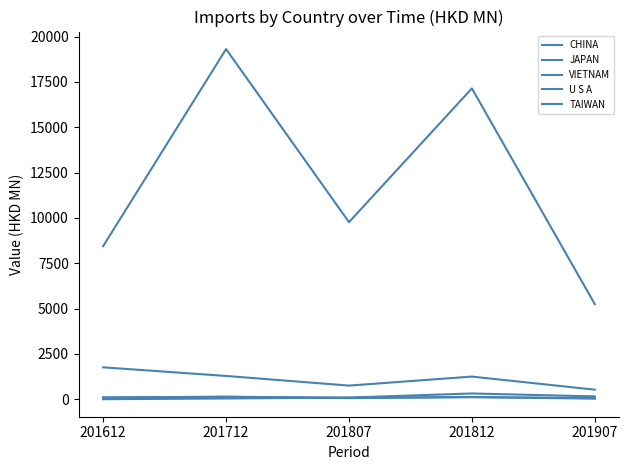

Does the chart display data point markers on the line(s)?

No